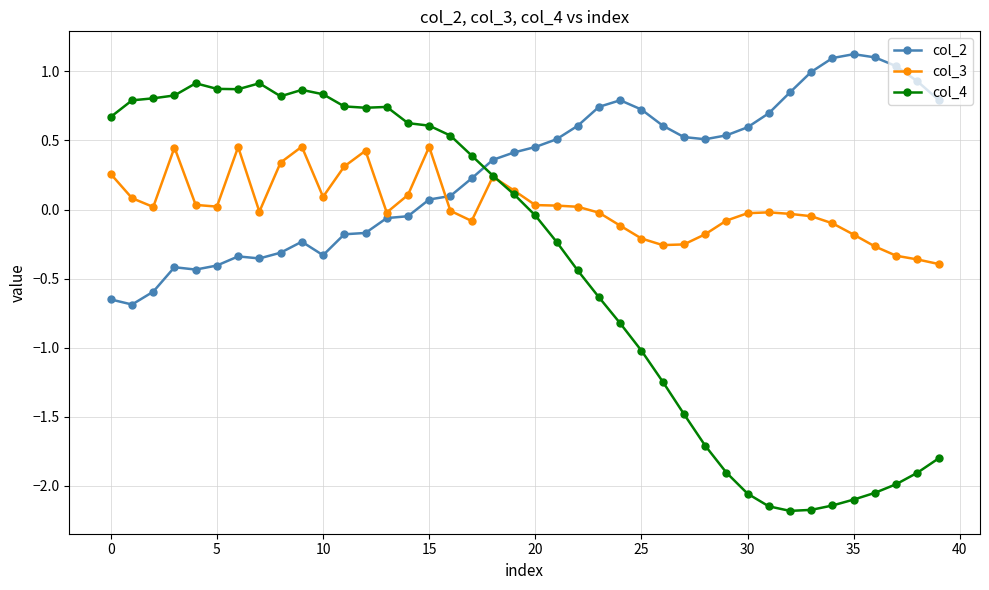

True or false: col_4 has more than 0 points higher than both neighbors.

True